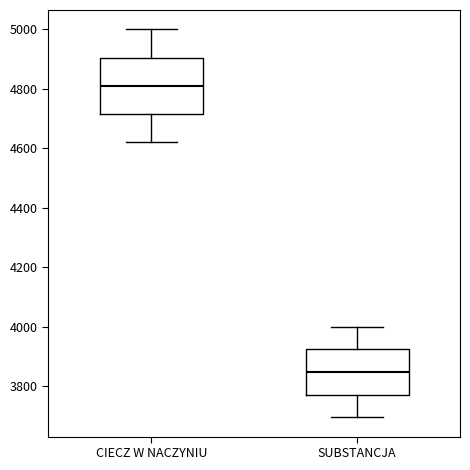

Reading left to right, transcribe this box plot: for each box, give where its median line is, the range the box spans, and where its two whiskers end, as read against the y-axis. The values are not printed on the chart, so give them approximately, as read against the axis.

CIECZ W NACZYNIU: median 4820, box 4720 to 4900, whiskers 4620 to 5000
SUBSTANCJA: median 3840, box 3780 to 3920, whiskers 3700 to 4000